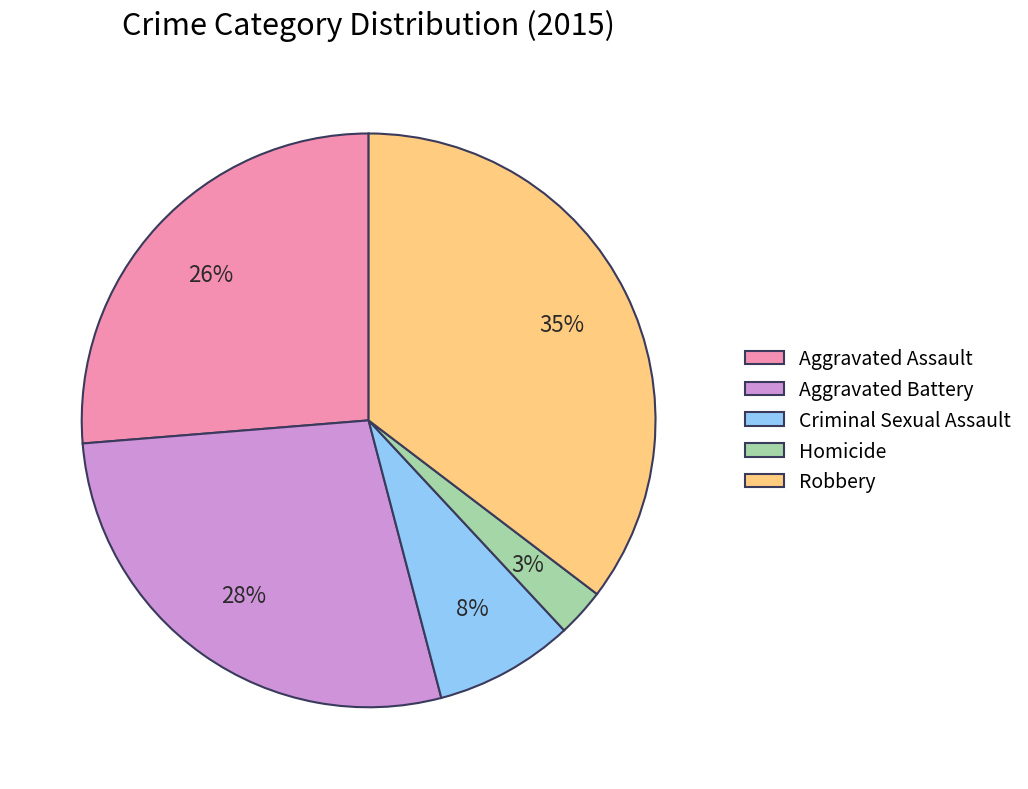

Between Homicide and Aggravated Battery, which is larger?

Aggravated Battery